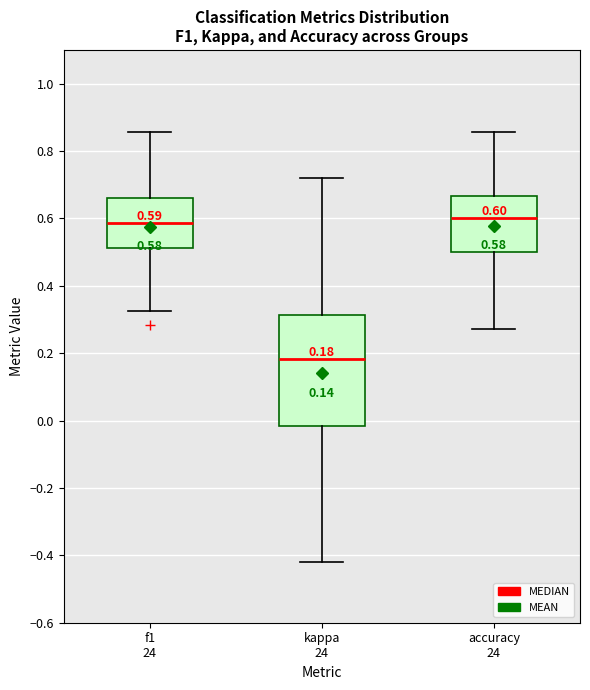

Which box is the tallest, from its lower edge to its upper edge?

kappa 24